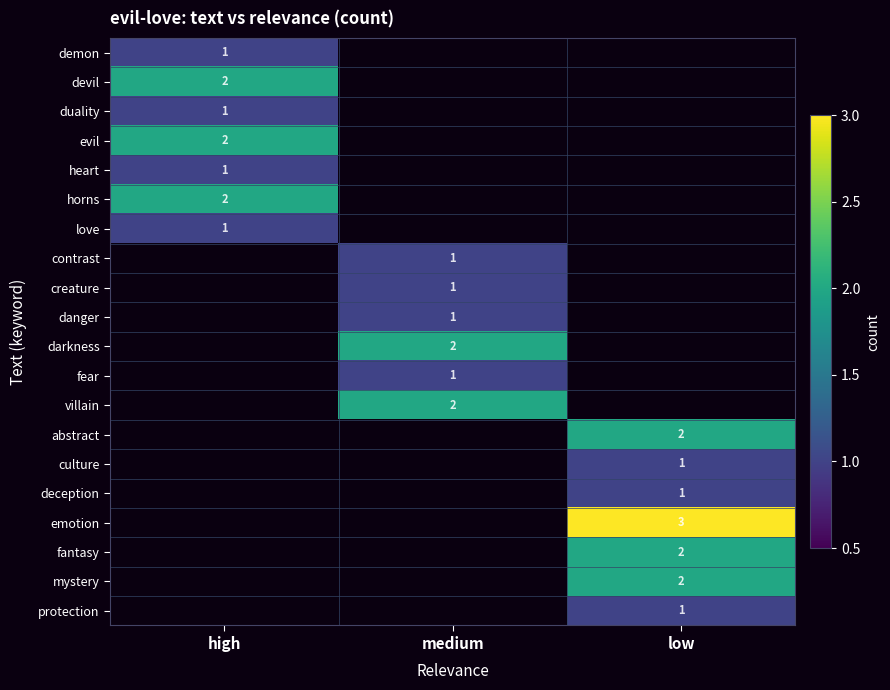

Is it true that heart equals 0 at high?

False